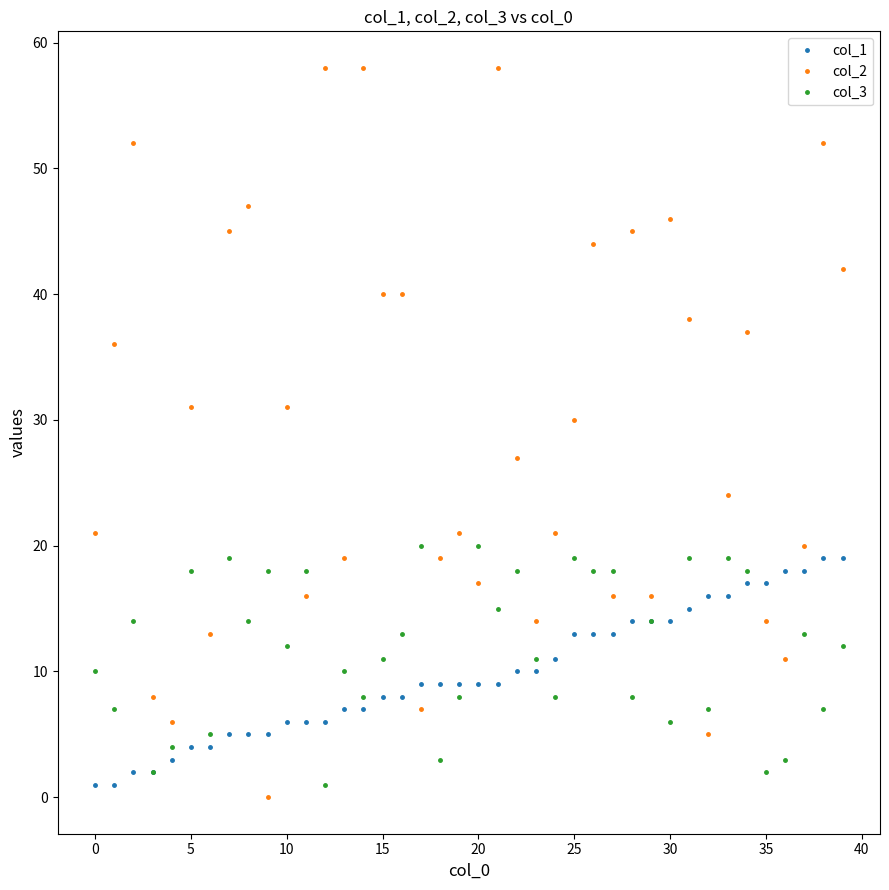

After their last crossing, which series has the higher values: col_3 or col_2?

col_2